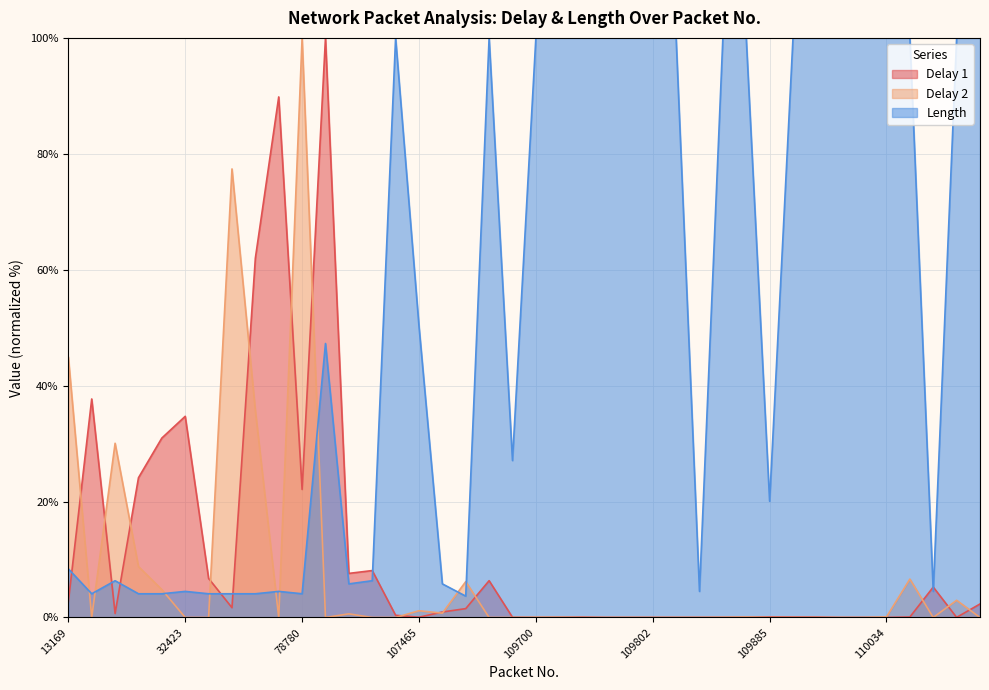

What is the minimum value for Length?

3.7